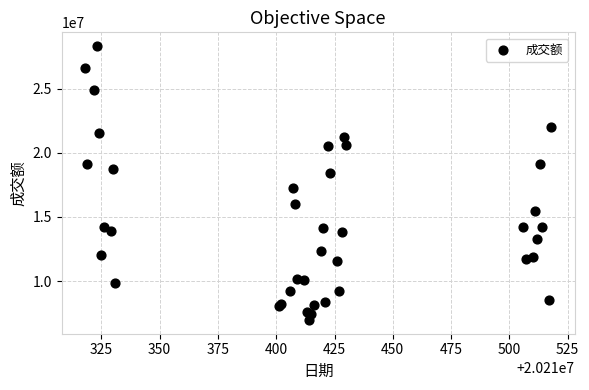

What Y value in the scatter plot is closest to 17638806?

17239212